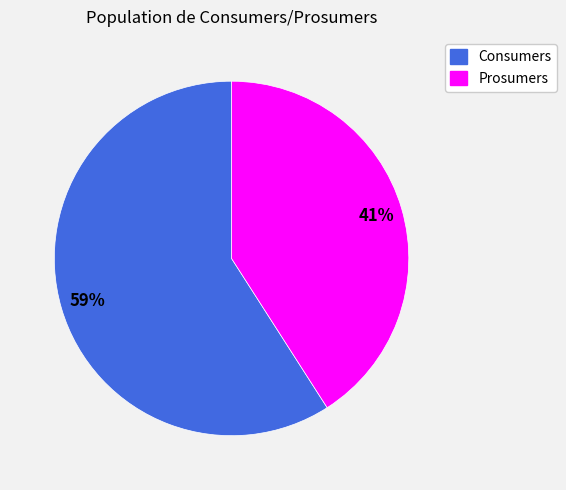

Count the number of slices in the pie.

2